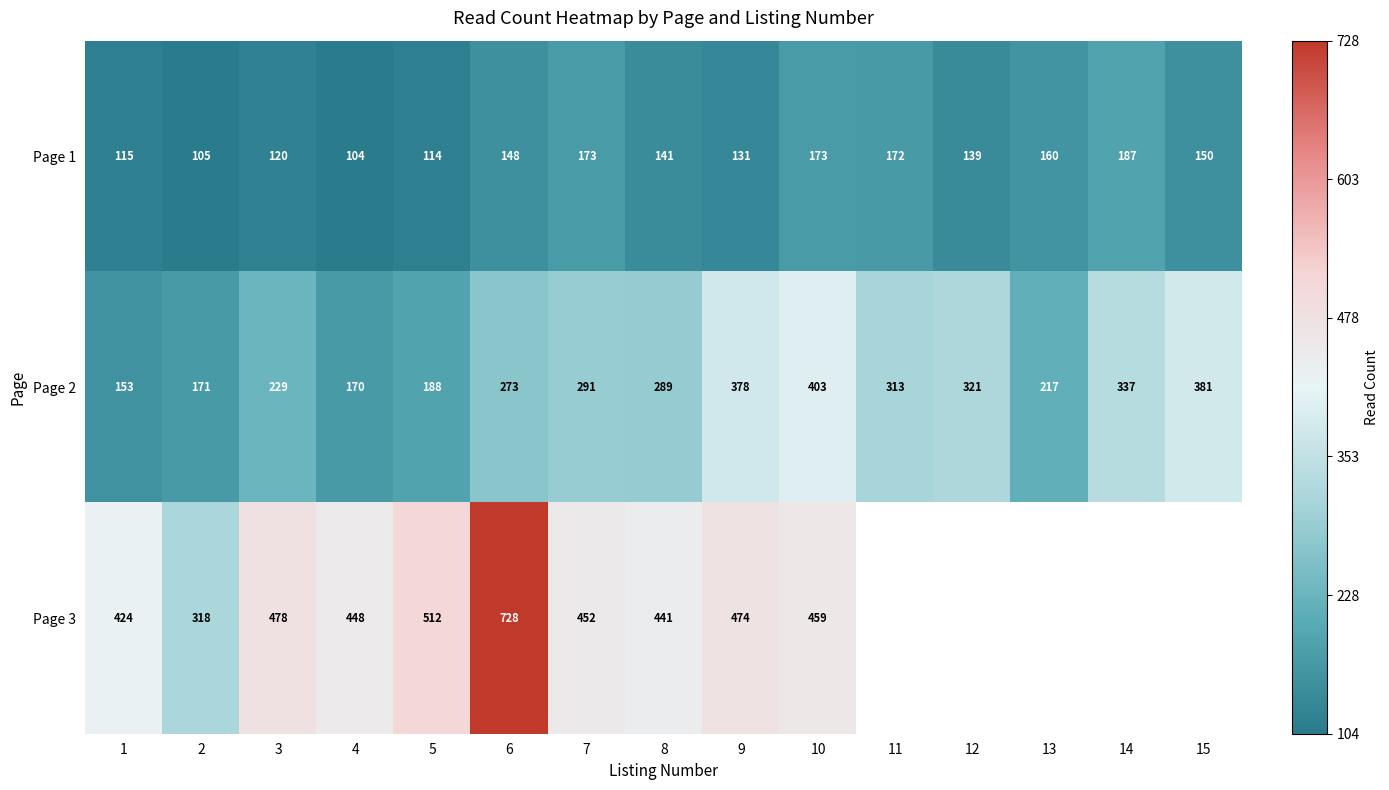

Rank the categories by Page 2 value from lowest to highest.

1, 4, 2, 5, 13, 3, 6, 8, 7, 11, 12, 14, 9, 15, 10